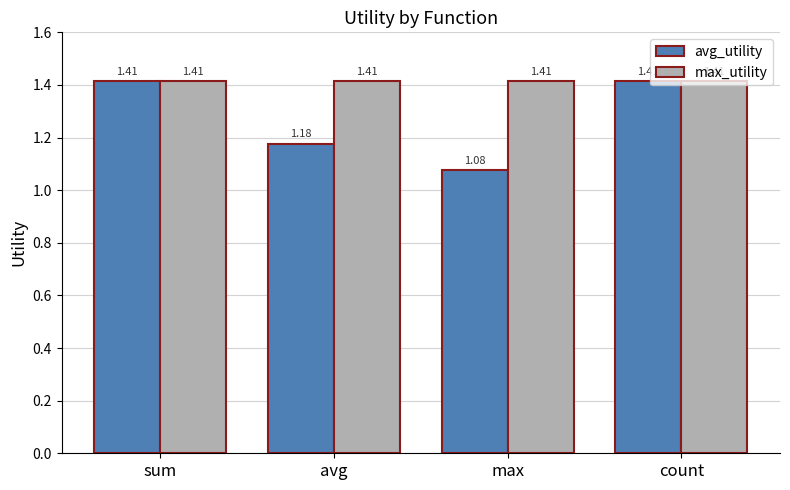

What is the spread (max minus min) of values at avg?

0.2